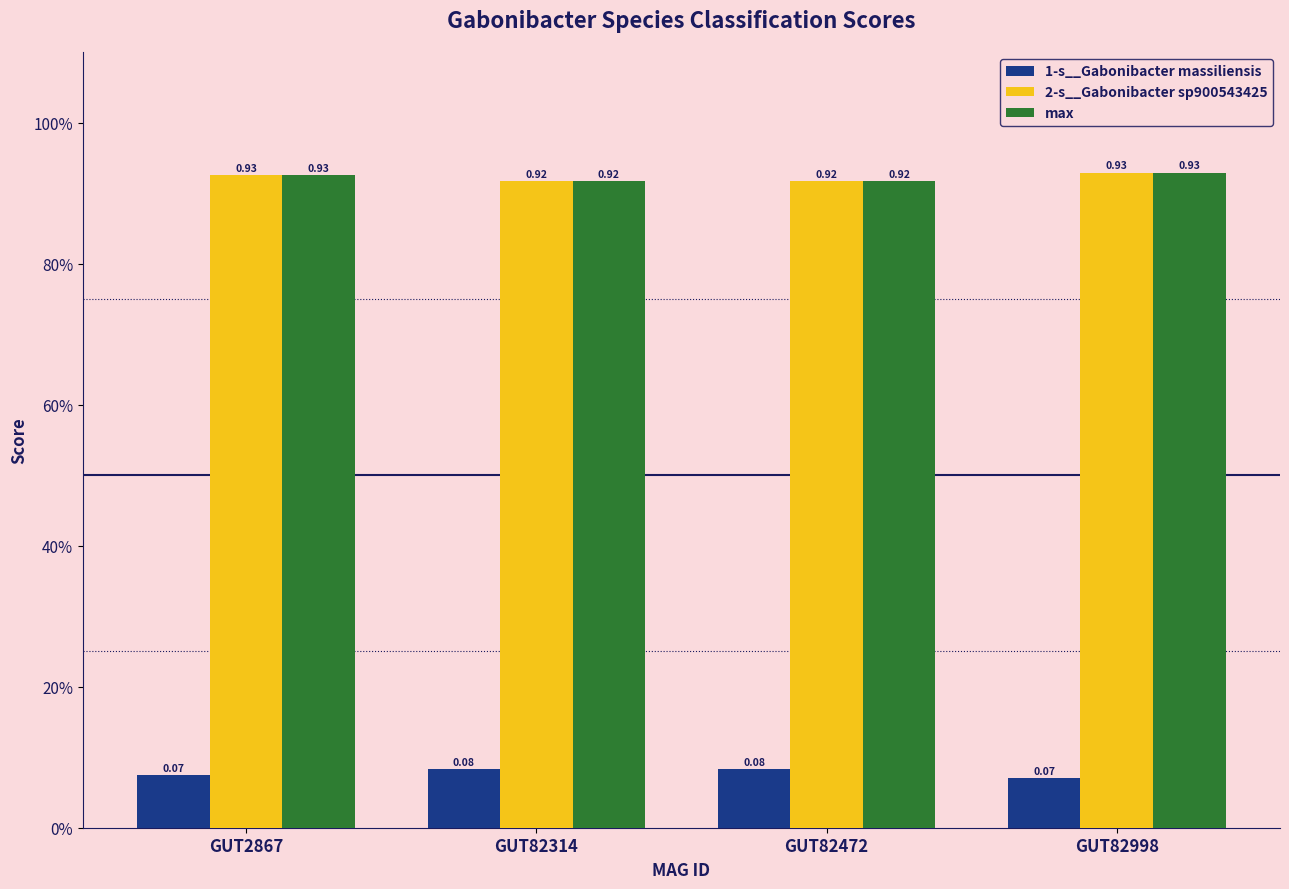

At which category is the sum across all series the highest?

GUT82998